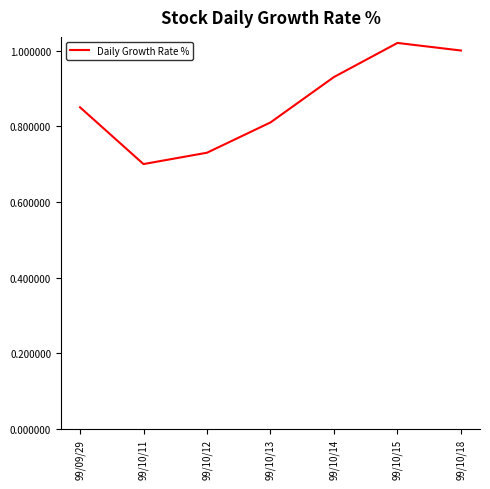

How many interior local valleys (lower than both neighbors) does the data have?

1